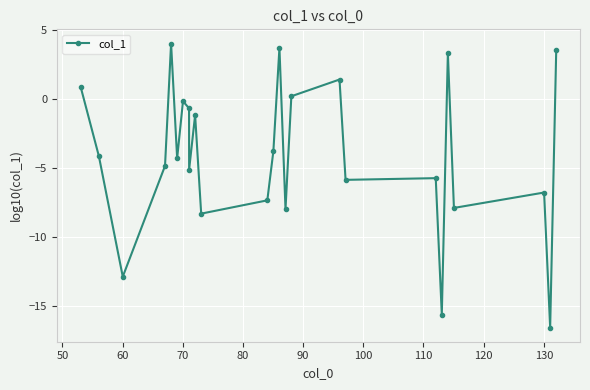

What is the maximum value shown in the chart?

4.0